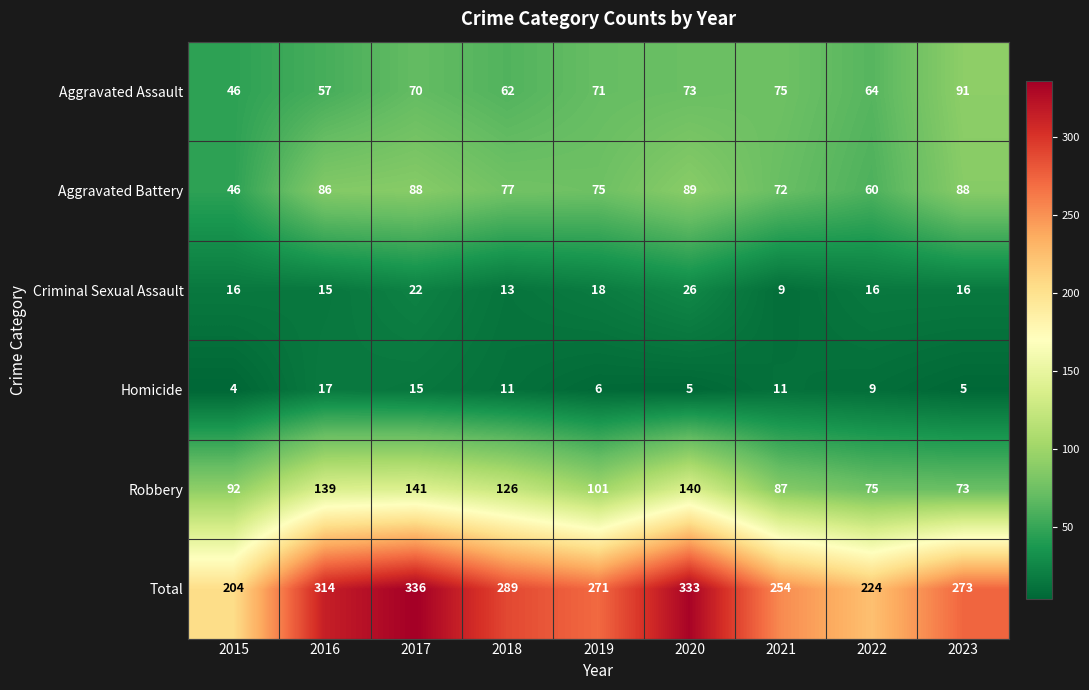

How many categories are shown in the chart?

9